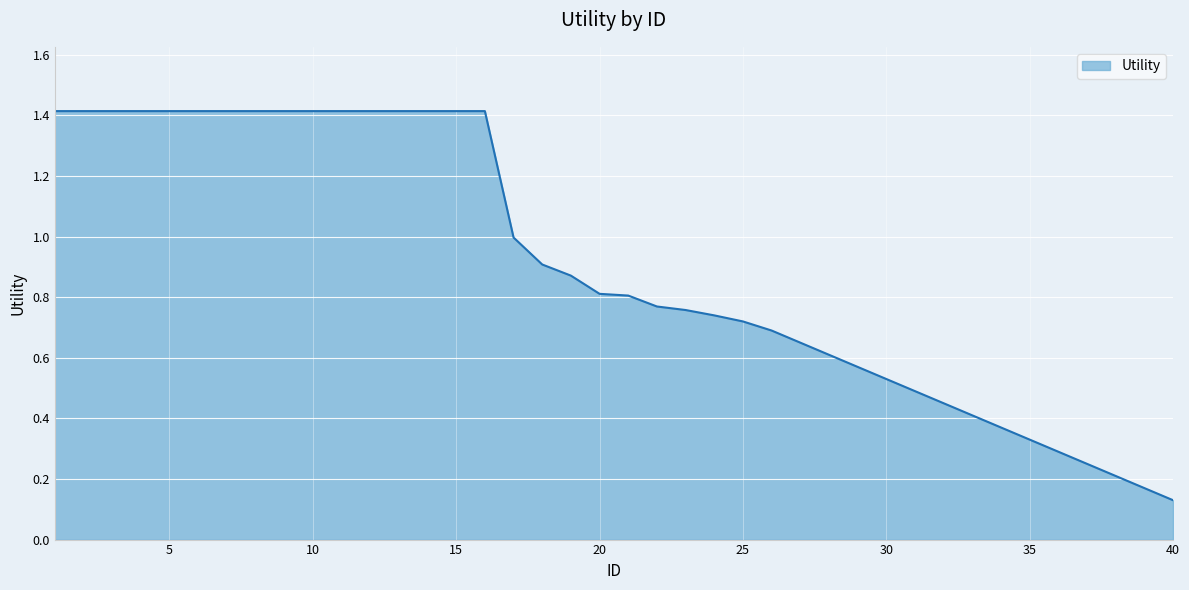

What is the difference between the maximum and minimum values?

1.3